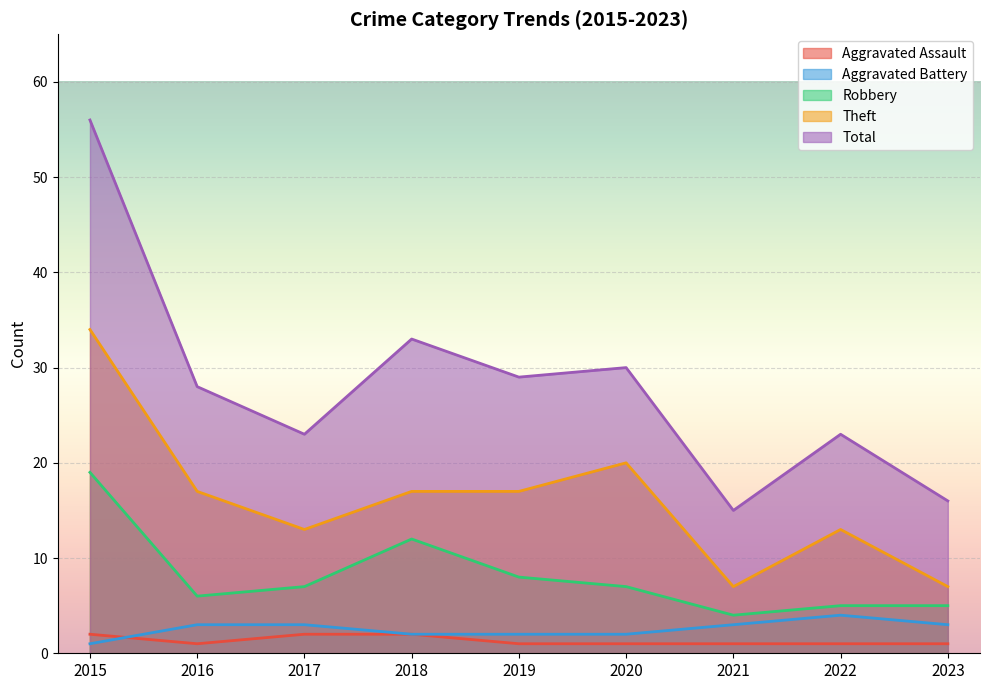

The Theft series shows 17 at 2019. True or false?

True